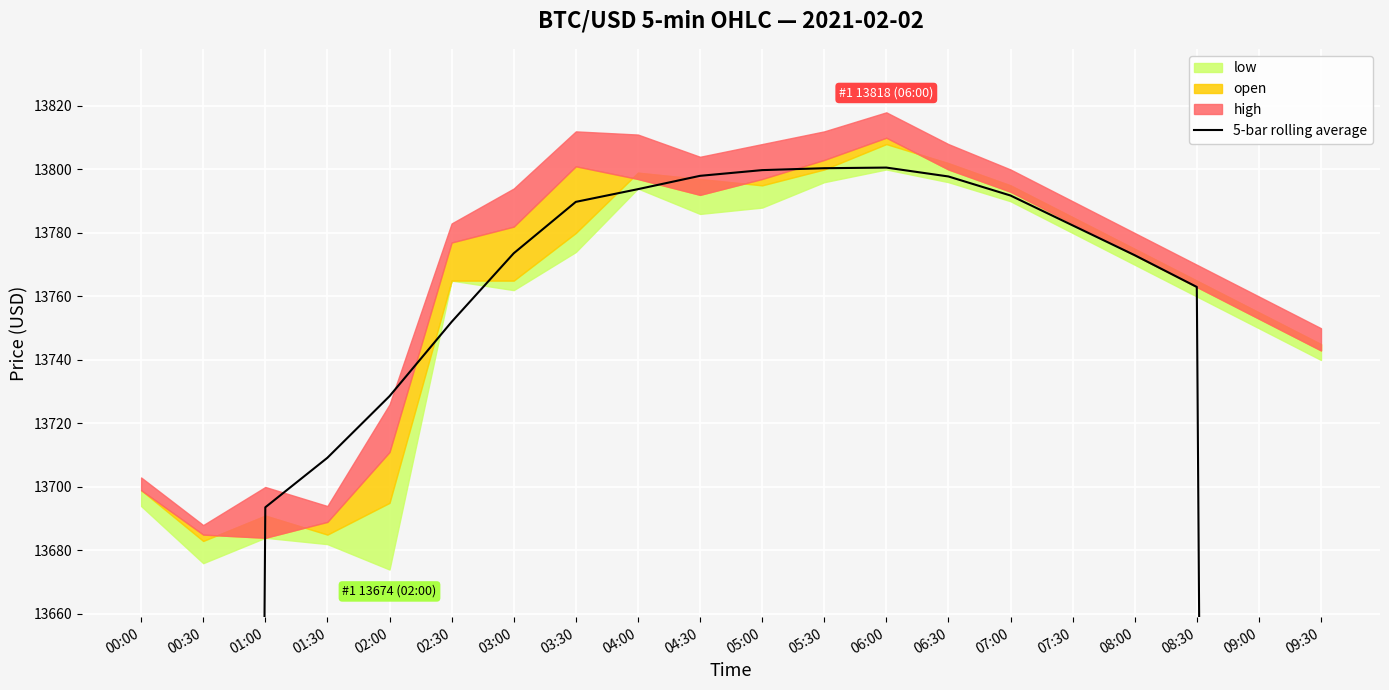

What is the value of the 9th point from the left?

13793.8